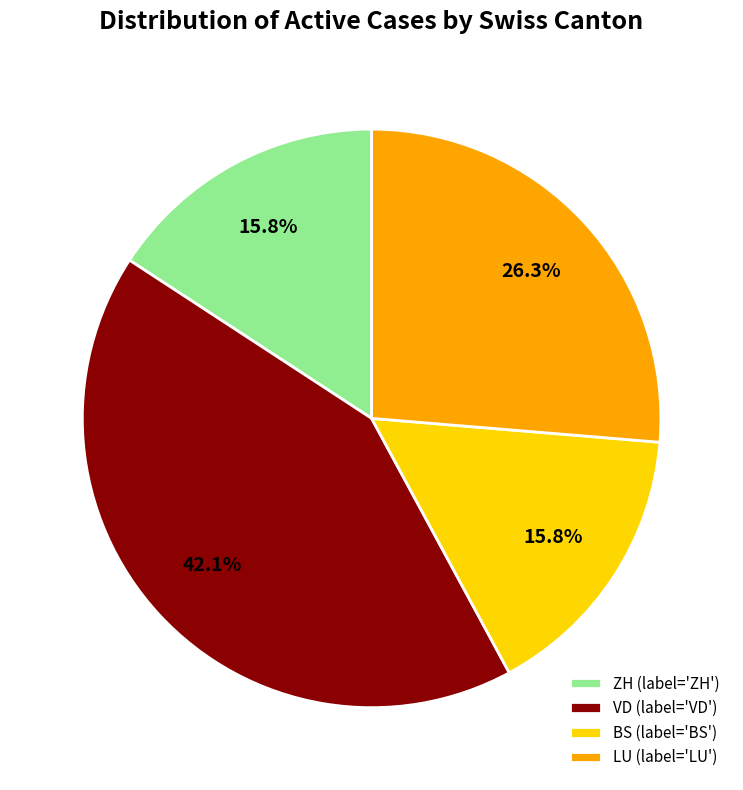

Does BS (label='BS') account for over 50% of the chart?

No